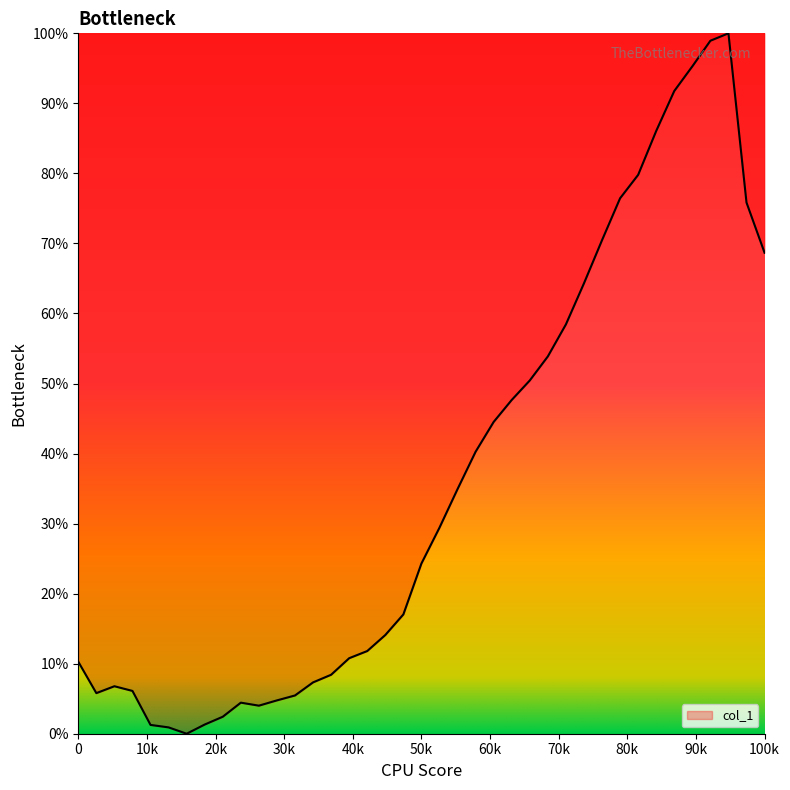

What is the maximum value shown in the chart?

100.0